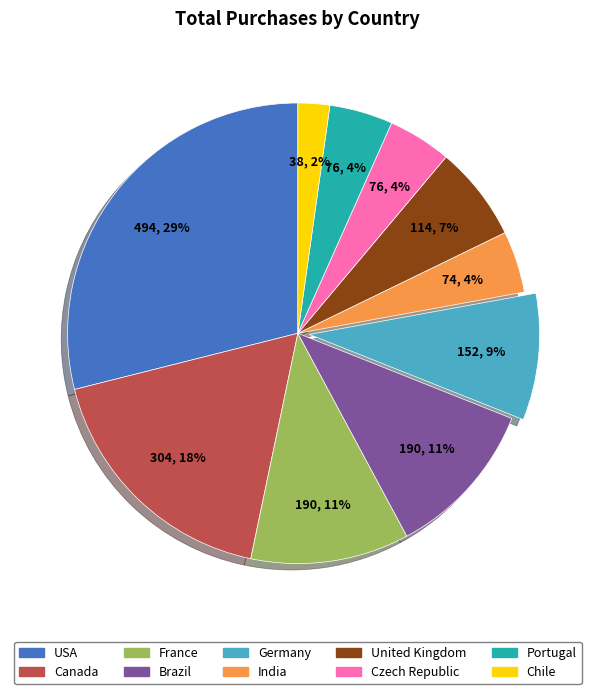

True or false: Portugal accounts for 10% of the total.

False